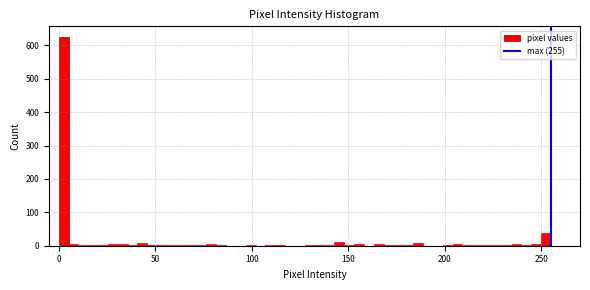

Around what value on the x-axis is the tallest bar? Give the approximate position of its centre, as read against the axis.

5